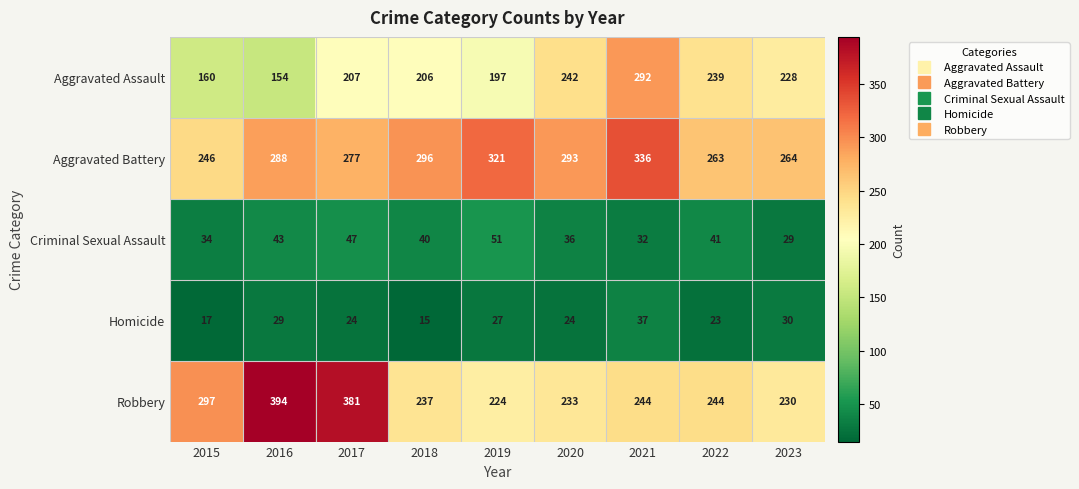

Rank the categories by Aggravated Battery value from lowest to highest.

2015, 2022, 2023, 2017, 2016, 2020, 2018, 2019, 2021